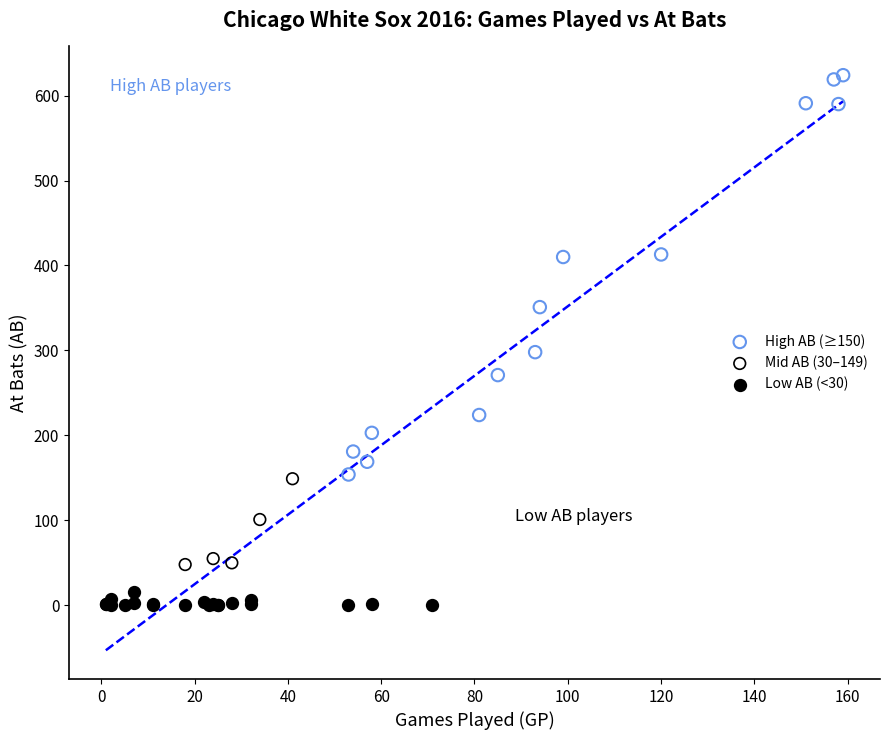

Which series has the widest spread of Y values?

High AB (≥150)